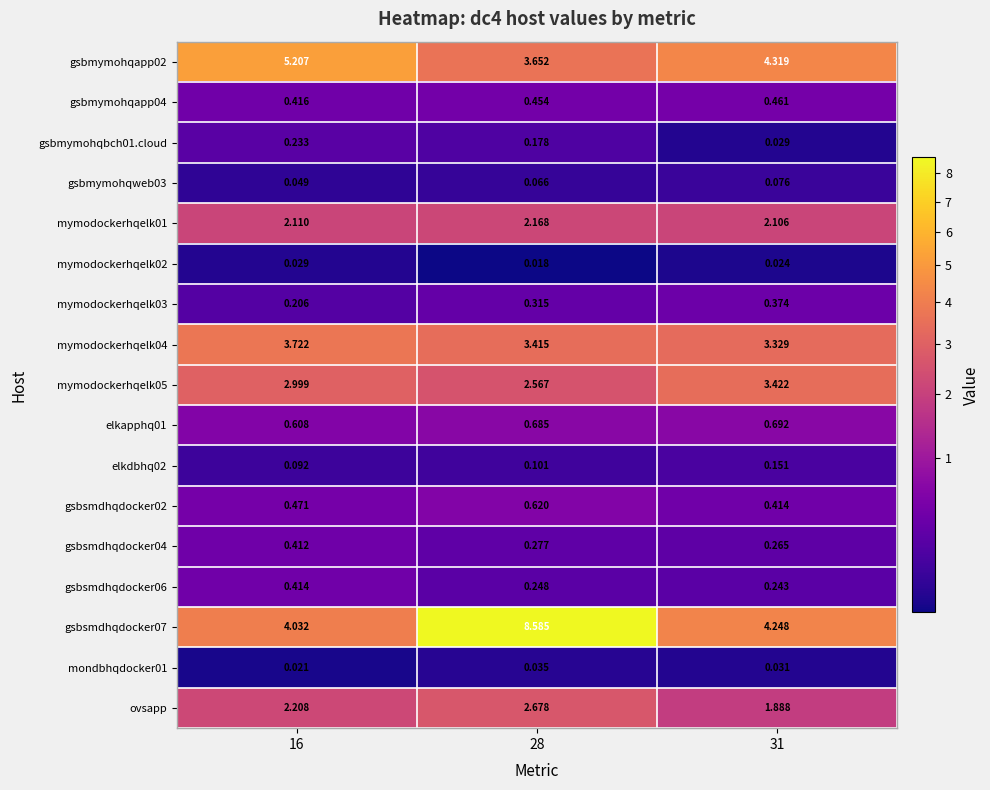

Is the value of gsbmymohqapp02 at 31 greater than the value of gsbsmdhqdocker04 at 31?

Yes